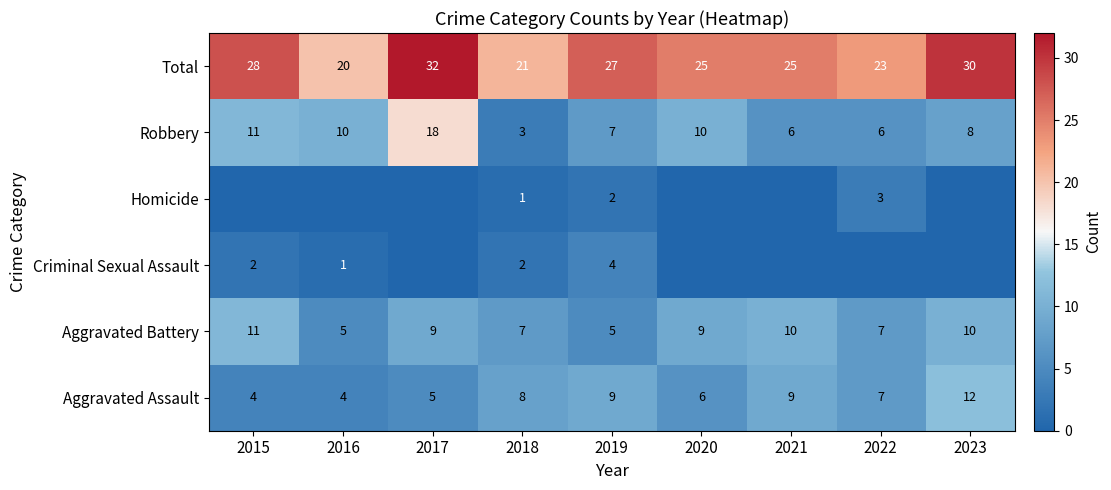

The value of Total at 2017 is 32. True or false?

True